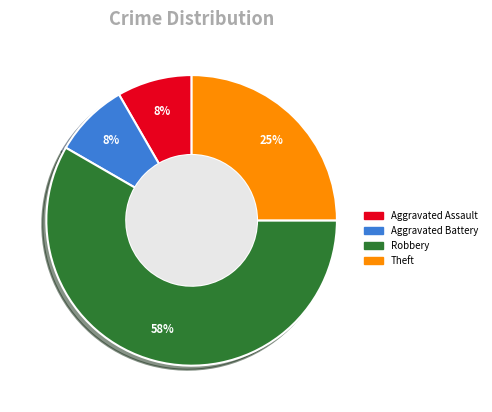

To the nearest percent, what percentage of the pie is Aggravated Battery?

8%